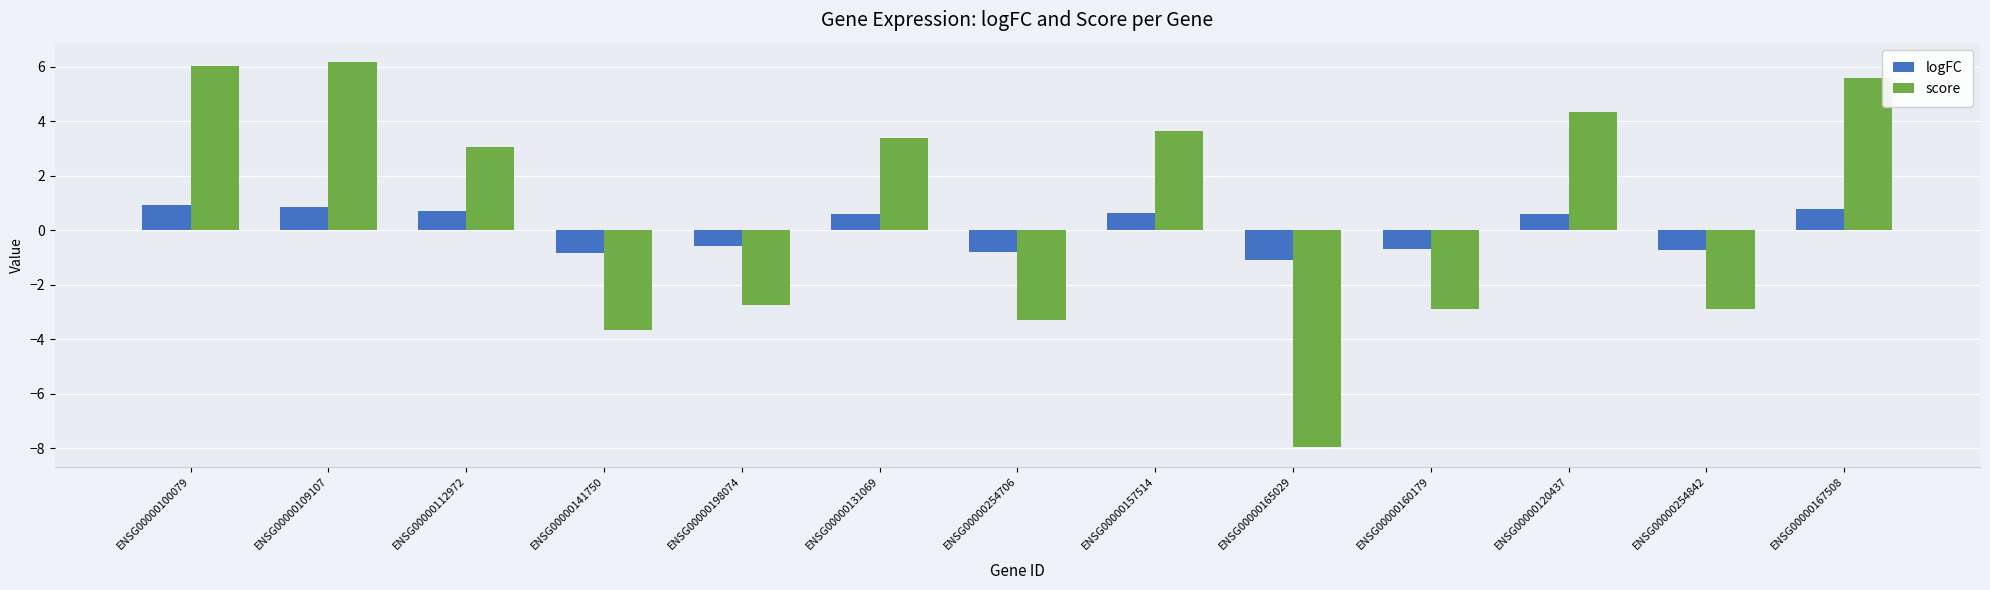

Is it true that score equals -4.6 at ENSG00000198074?

False